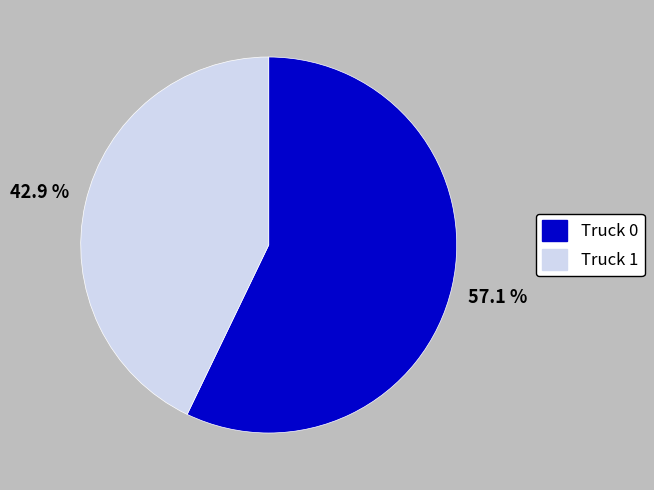

Which slice is the smallest?

Truck 1